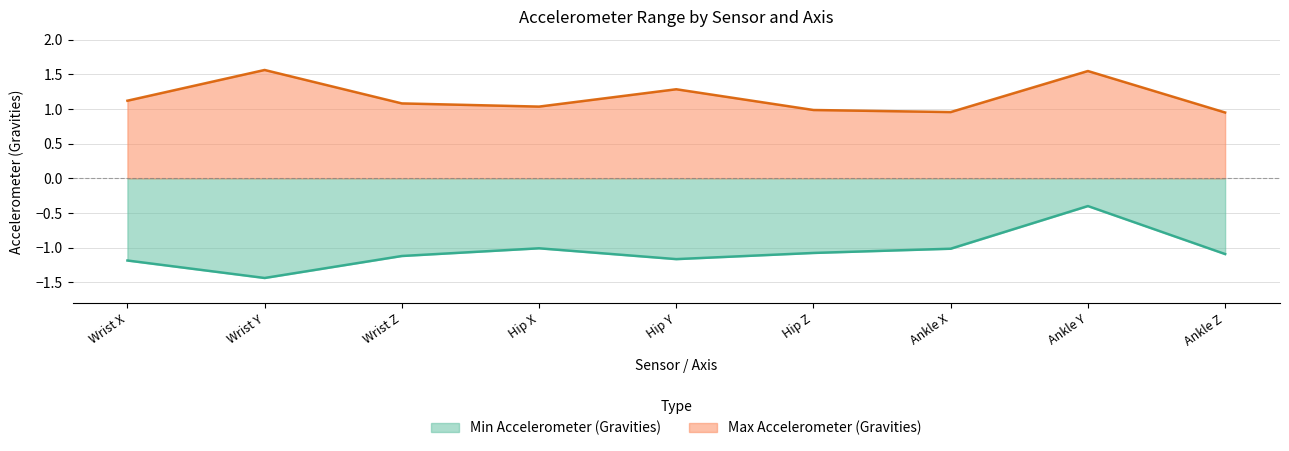

True or false: Max Accelerometer (Gravities) and Min Accelerometer (Gravities) cross at least once.

False